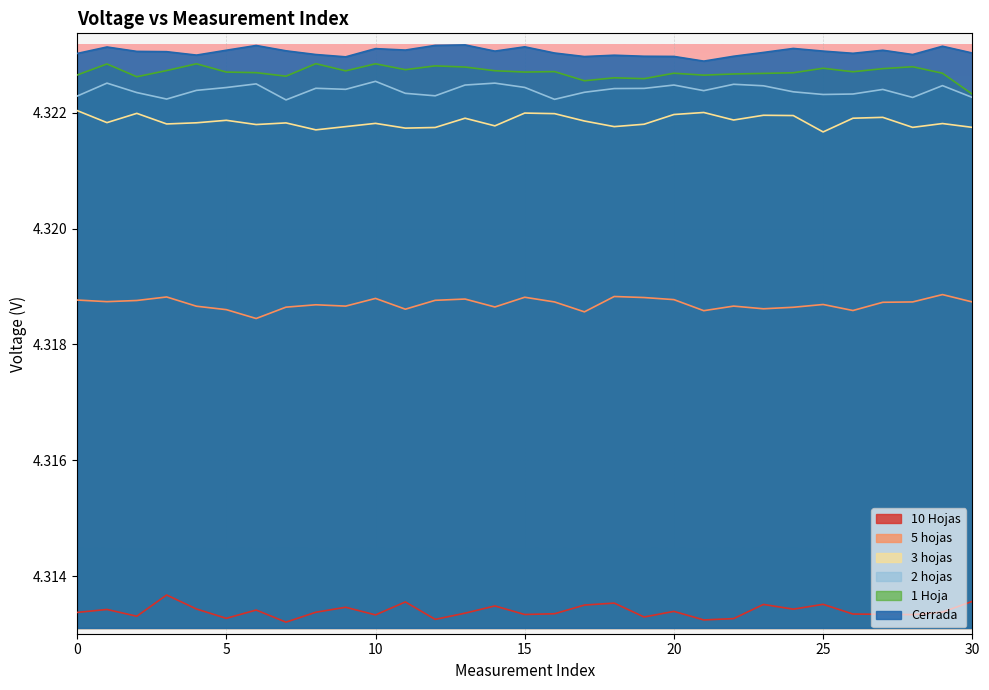

Between 3 and 2, which is larger?

2